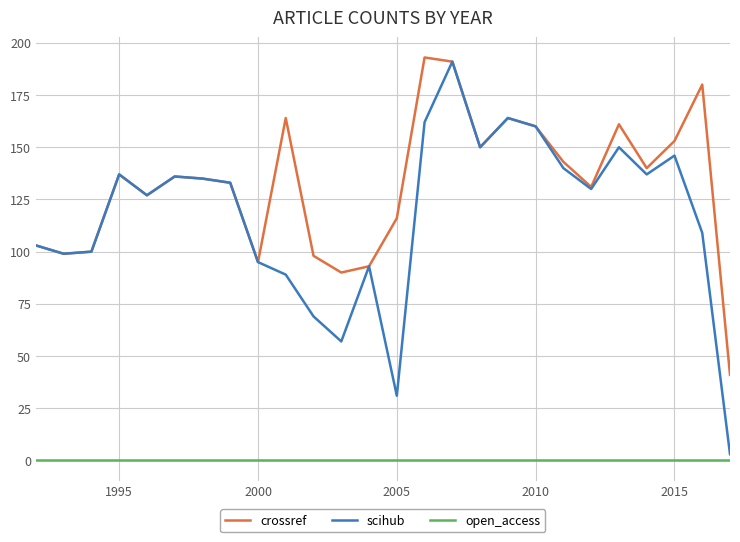

Reading left to right, what are all the values shown in this chart?

crossref: 103	99	100	137	127	136	135	133	95	164	98	90	93	116	193	191	150	164	160	143	131	161	140	153	180	41
scihub: 103	99	100	137	127	136	135	133	95	89	69	57	93	31	162	191	150	164	160	140	130	150	137	146	109	3
open_access: 0	0	0	0	0	0	0	0	0	0	0	0	0	0	0	0	0	0	0	0	0	0	0	0	0	0